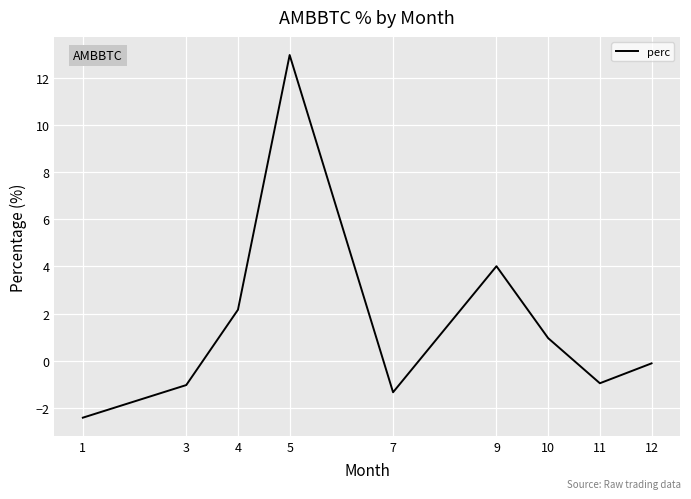

What is the greatest value displayed?

13.0